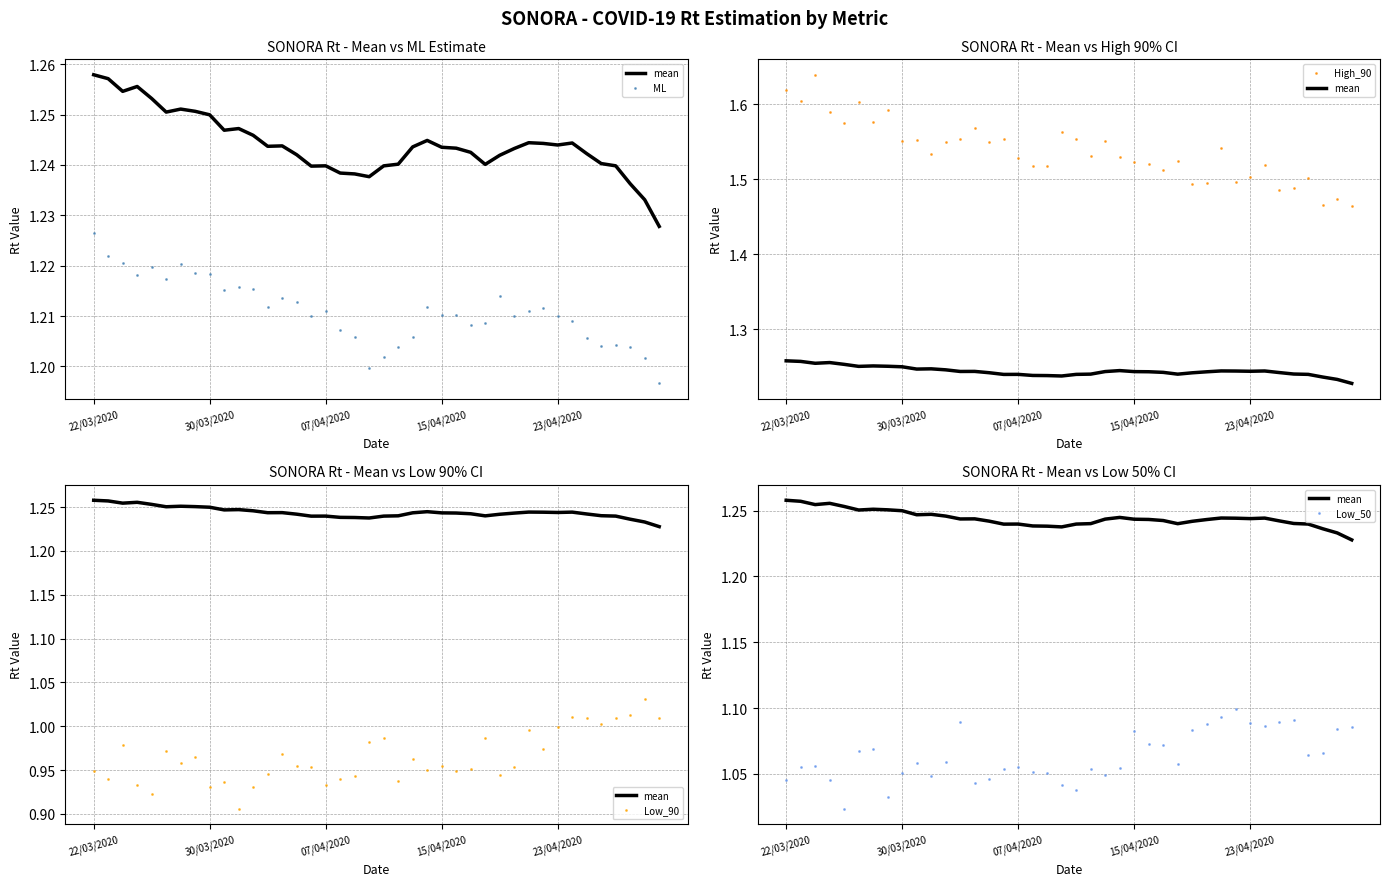

Which series has the largest total across all categories?

High_90